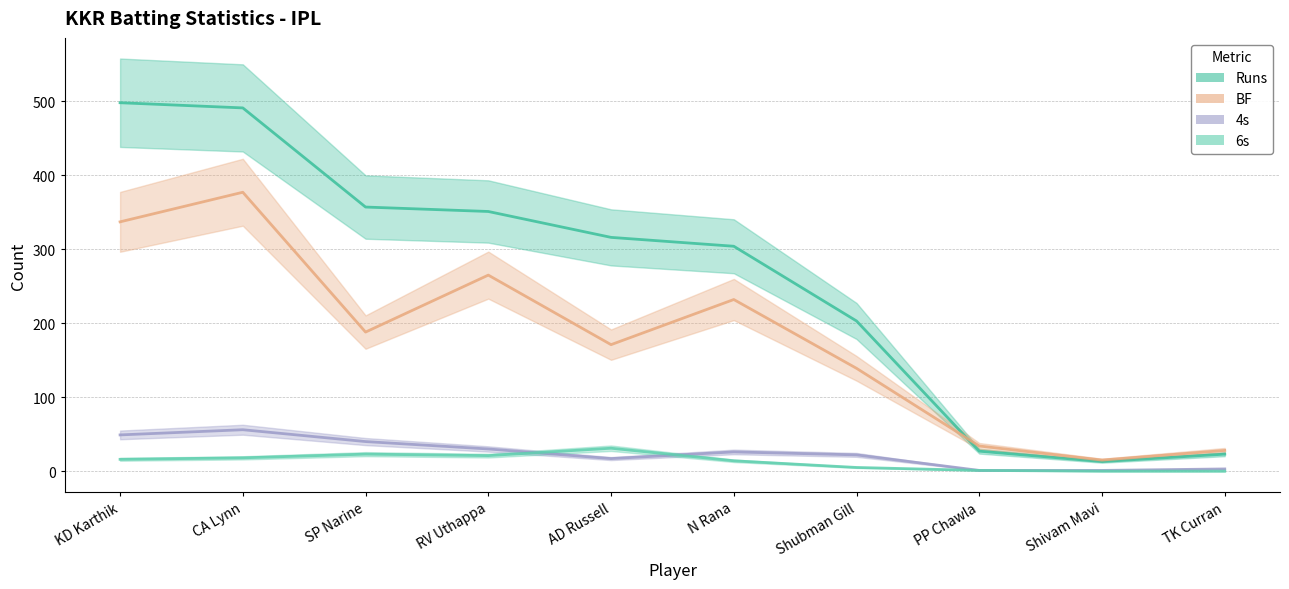

How many interior local peaks does the 4s series have?

2